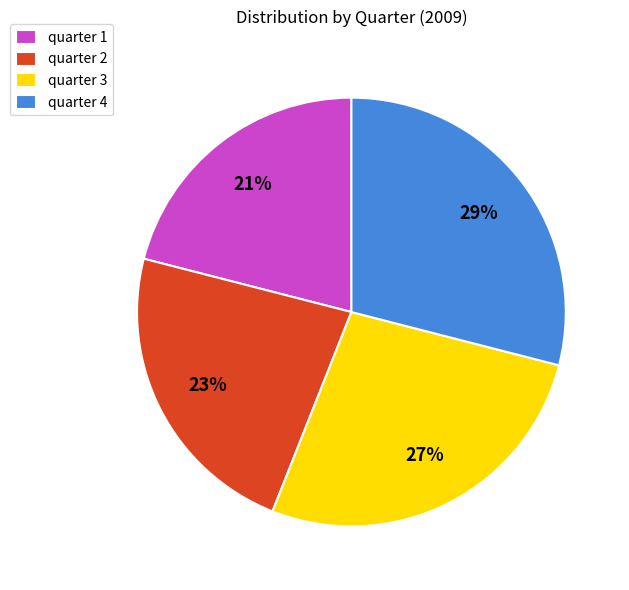

Rank the categories by value from highest to lowest.

quarter 4, quarter 3, quarter 2, quarter 1